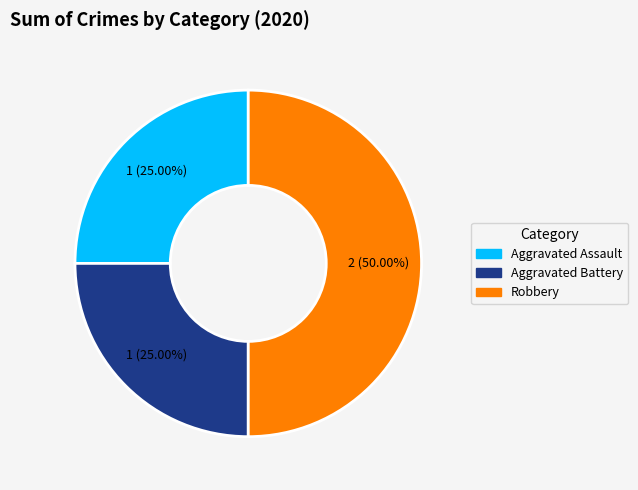

Which has a higher value, Robbery or Aggravated Battery?

Robbery